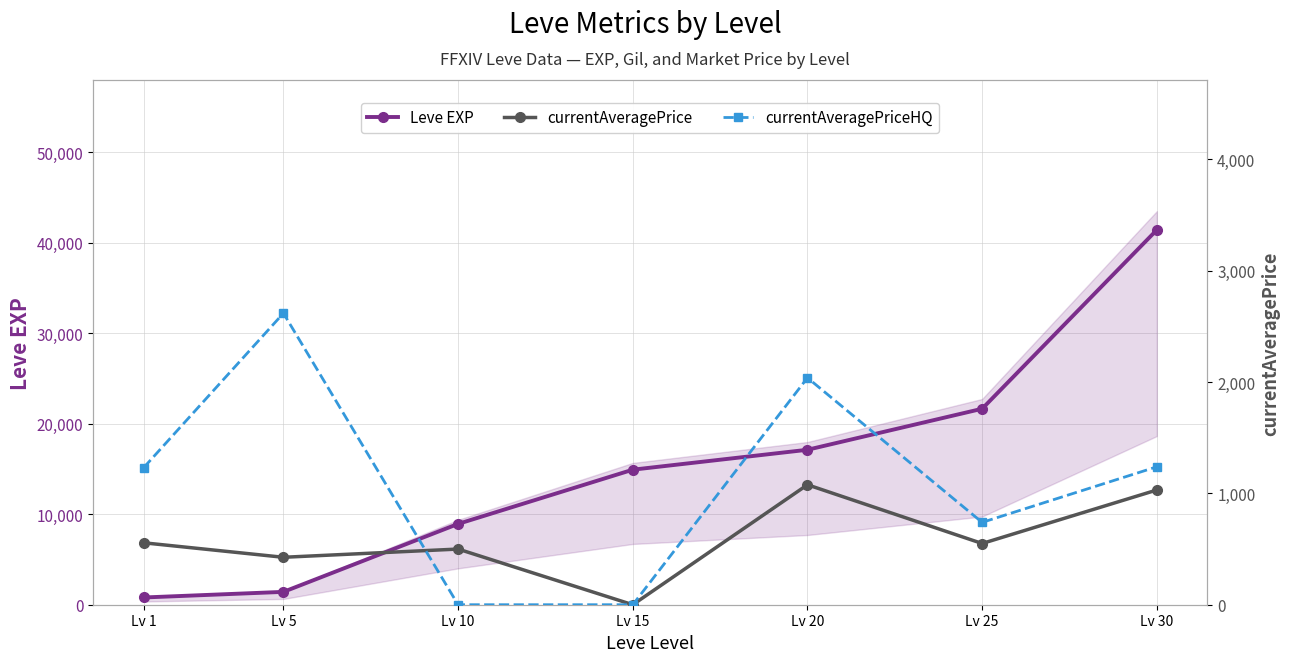

List the series in order of their peak value, lowest first.

currentAveragePrice, currentAveragePriceHQ, Leve EXP